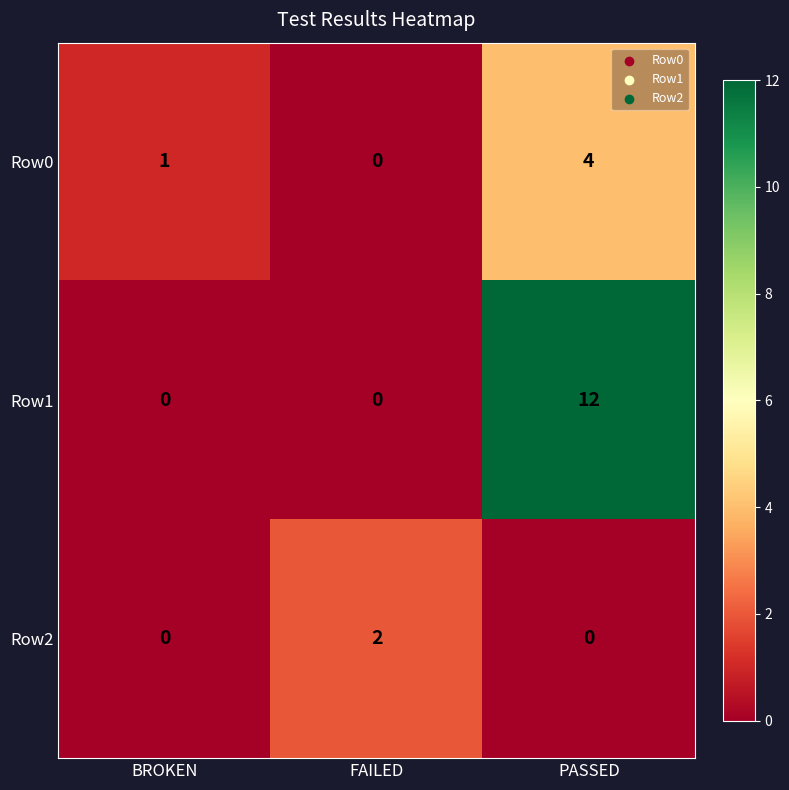

Rank the categories by Row0 value from highest to lowest.

PASSED, BROKEN, FAILED